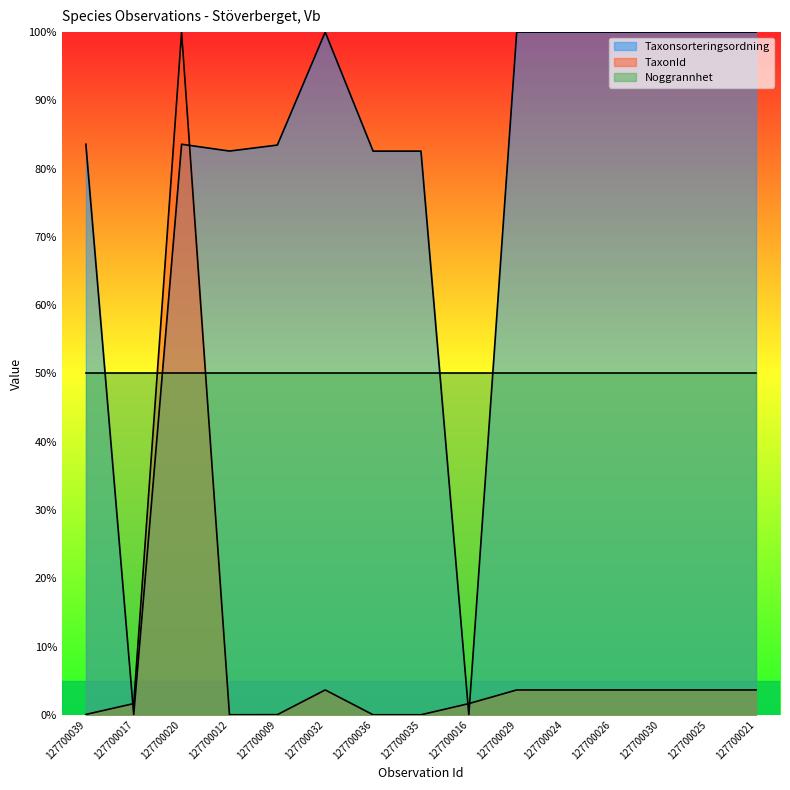

What is the difference between the maximum and second lowest values in the Taxonsorteringsordning series?

100.0